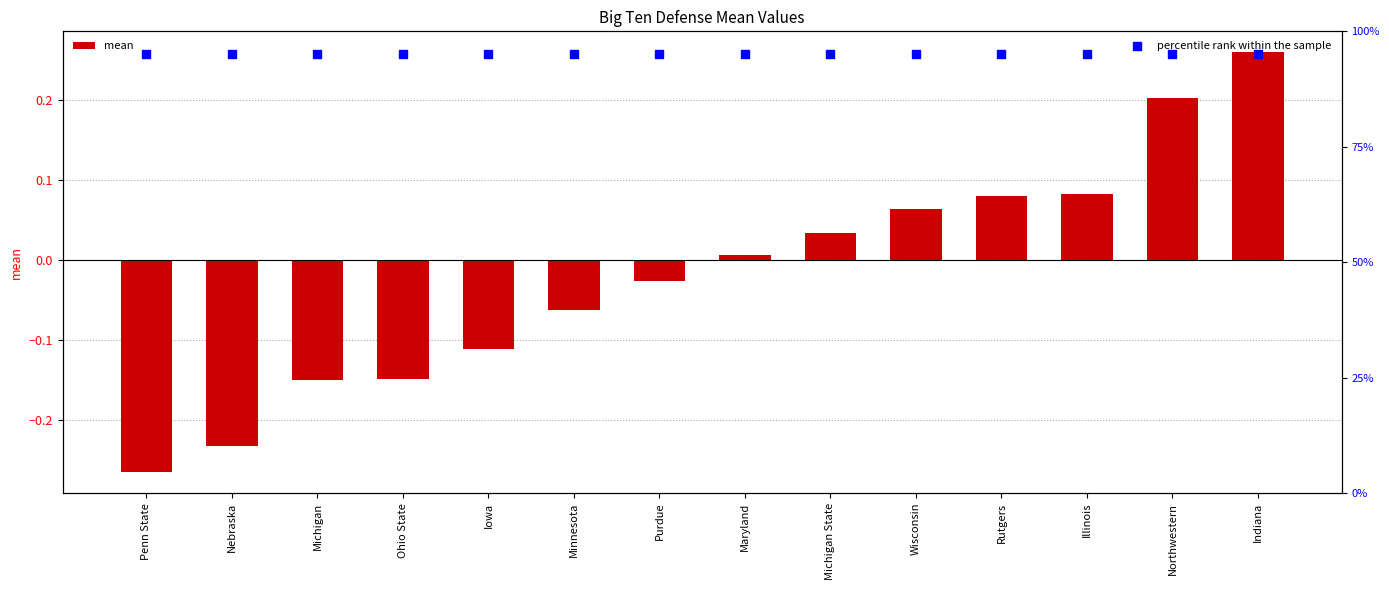

What are all the series names shown in the legend?

mean, percentile rank within the sample